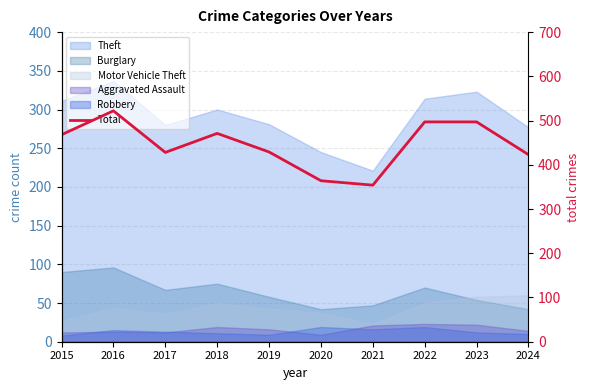

List the labels in order of value, smallest first.

2021, 2020, 2024, 2017, 2019, 2015, 2018, 2022, 2023, 2016